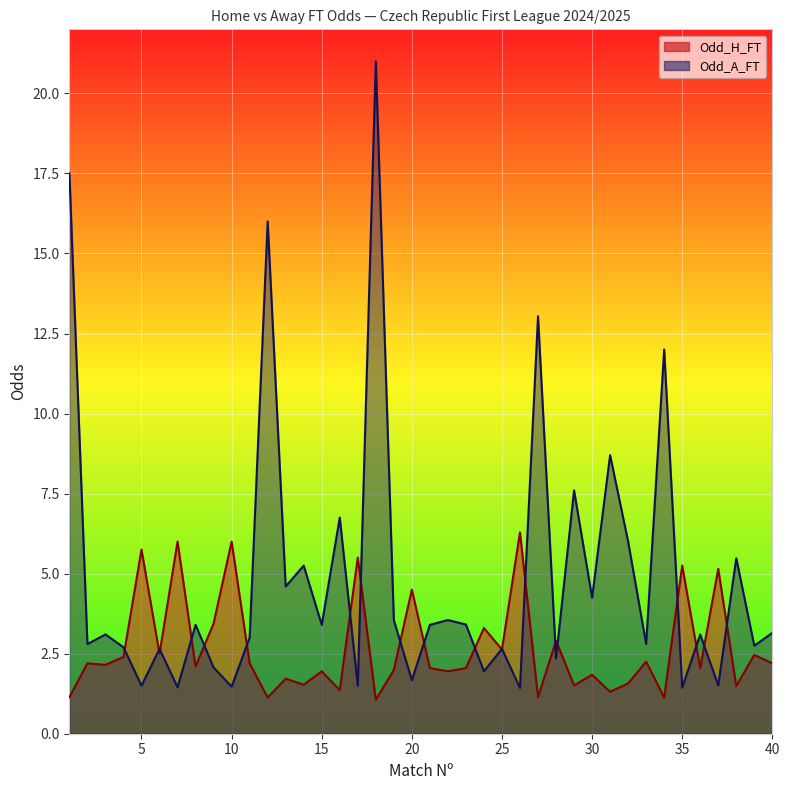

True or false: Odd_H_FT and Odd_A_FT cross at least once.

True